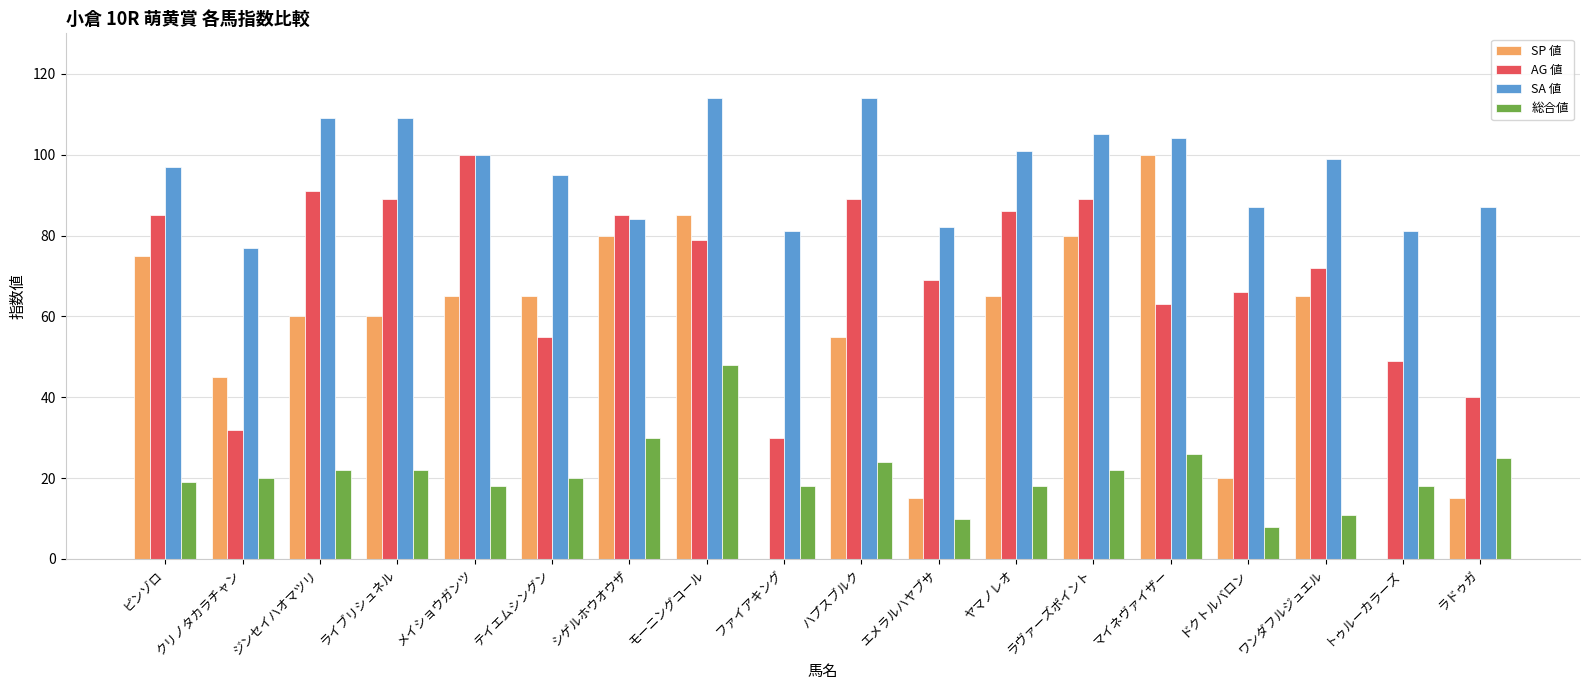

True or false: 総合値 has a value of 11 at ワンダフルジュエル.

True